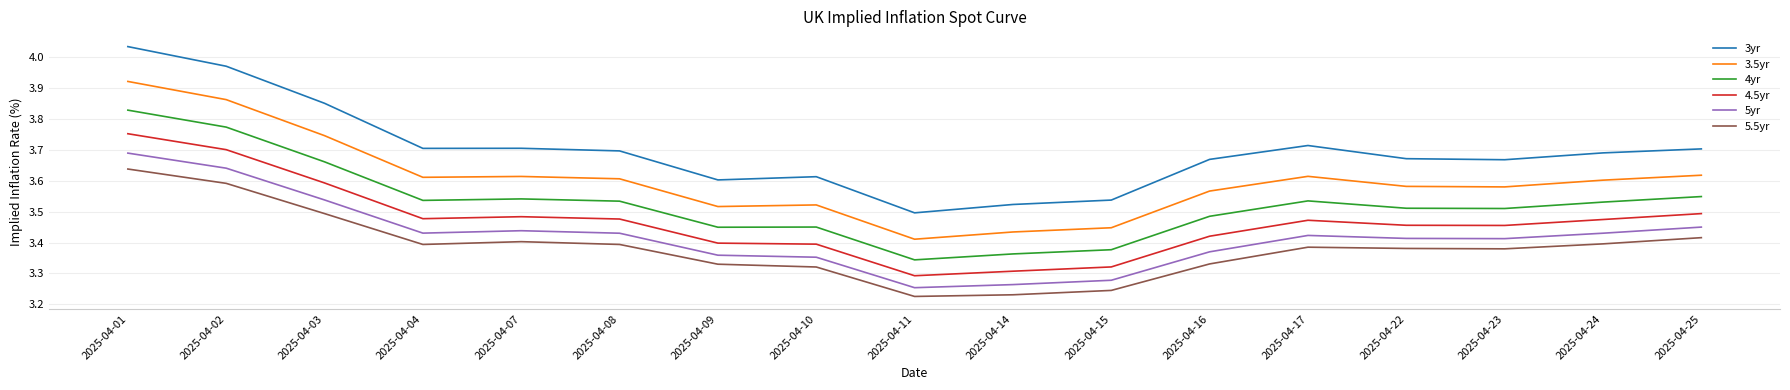

What is the sum of the 3yr values at 2025-04-11 and 2025-04-14?

7.0